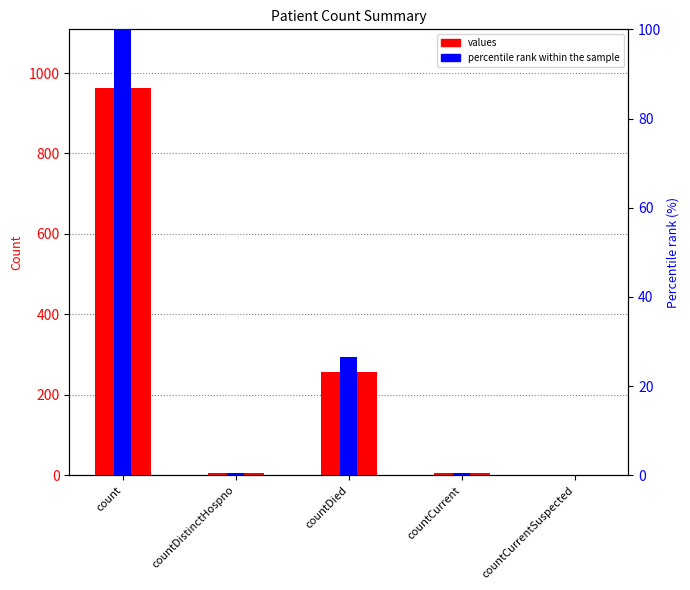

Reading left to right, what are all the values shown in this chart?

values: count=964.0	countDistinctHospno=6.0	countDied=256.0	countCurrent=6.0	countCurrentSuspected=0.0
percentile rank within the sample: count=100.0	countDistinctHospno=0.6	countDied=26.6	countCurrent=0.6	countCurrentSuspected=0.0